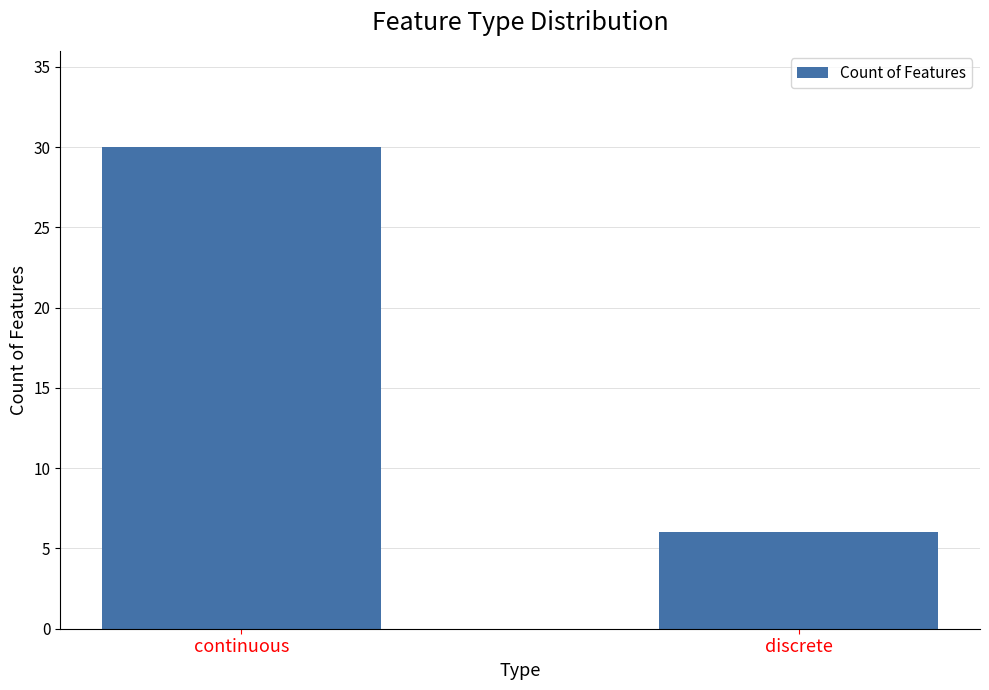

What is the sum of the values at continuous and discrete?

36